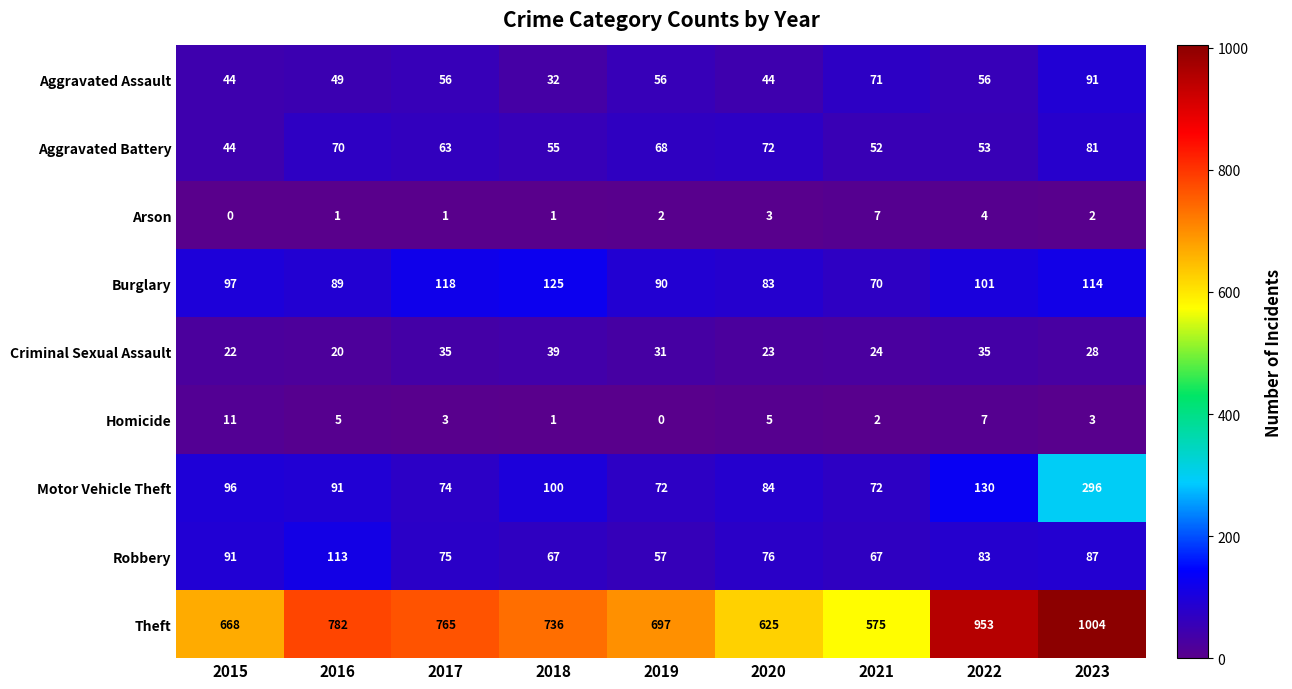

Is it true that Burglary equals 118 at 2017?

True